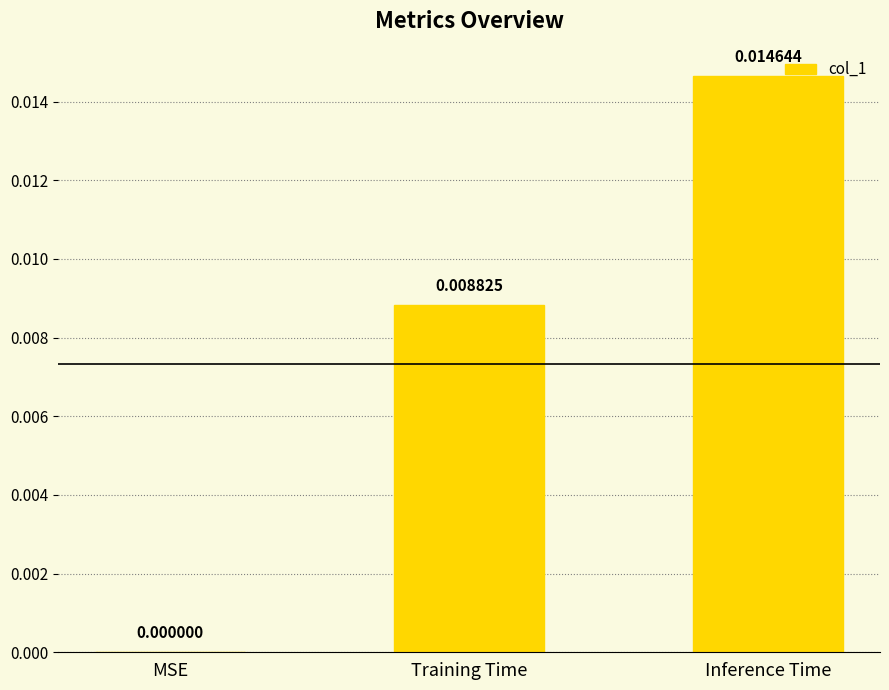

At which category does the chart reach its peak across all series?

Inference Time